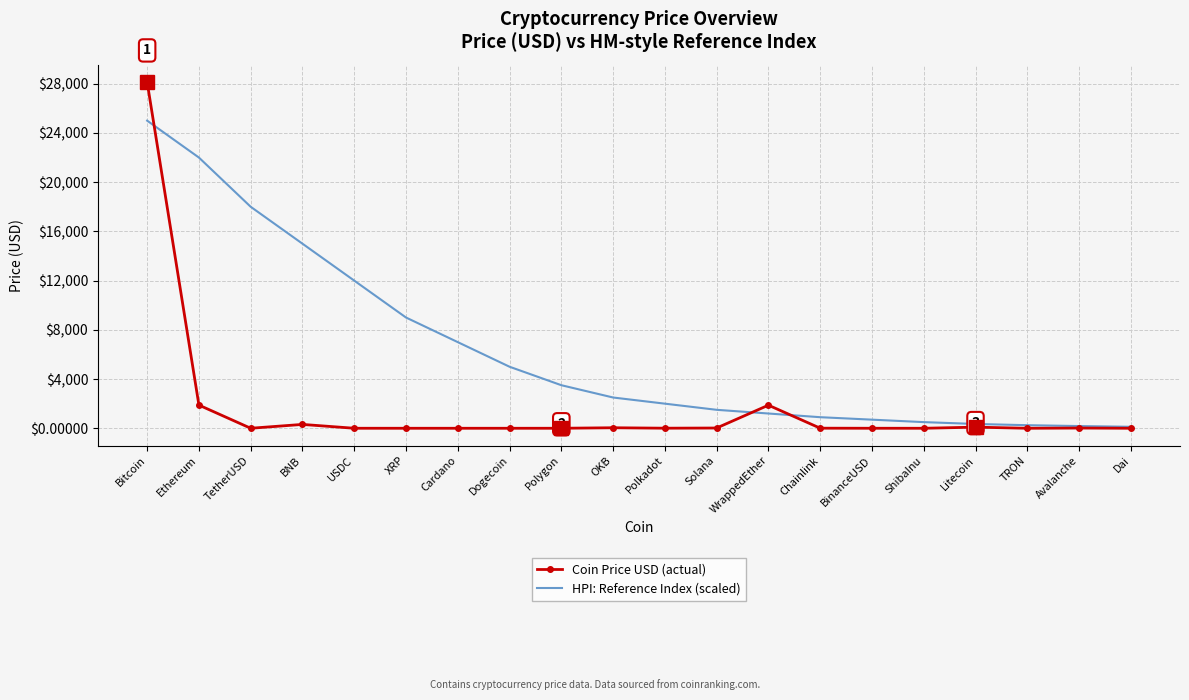

Between Polygon and Litecoin, which series saw the biggest shift?

HPI: Reference Index (scaled)